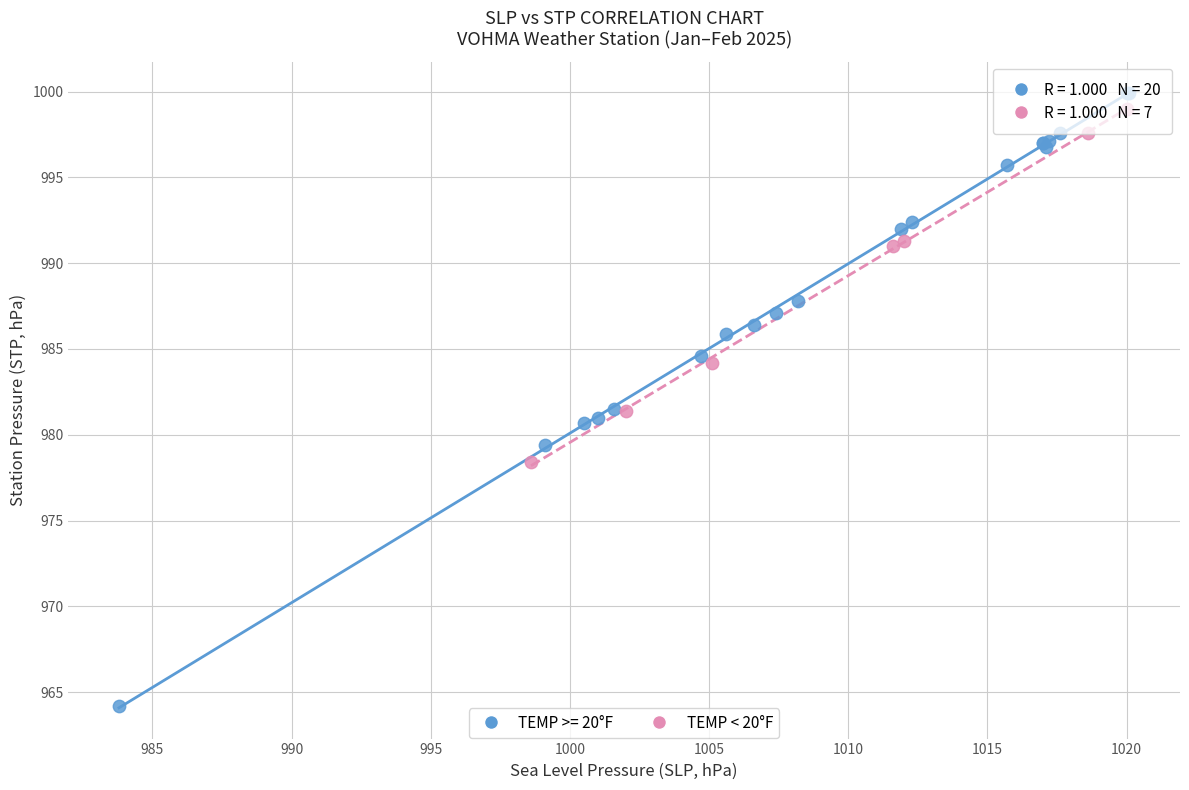

Which series reaches the minimum Y coordinate?

TEMP >= 20°F